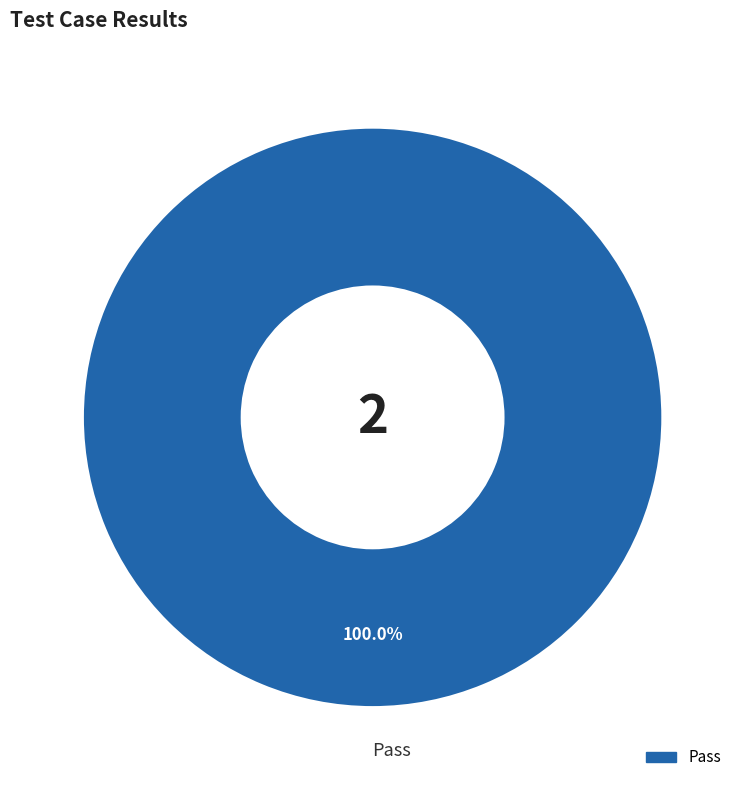

Which category accounts for the majority?

Pass